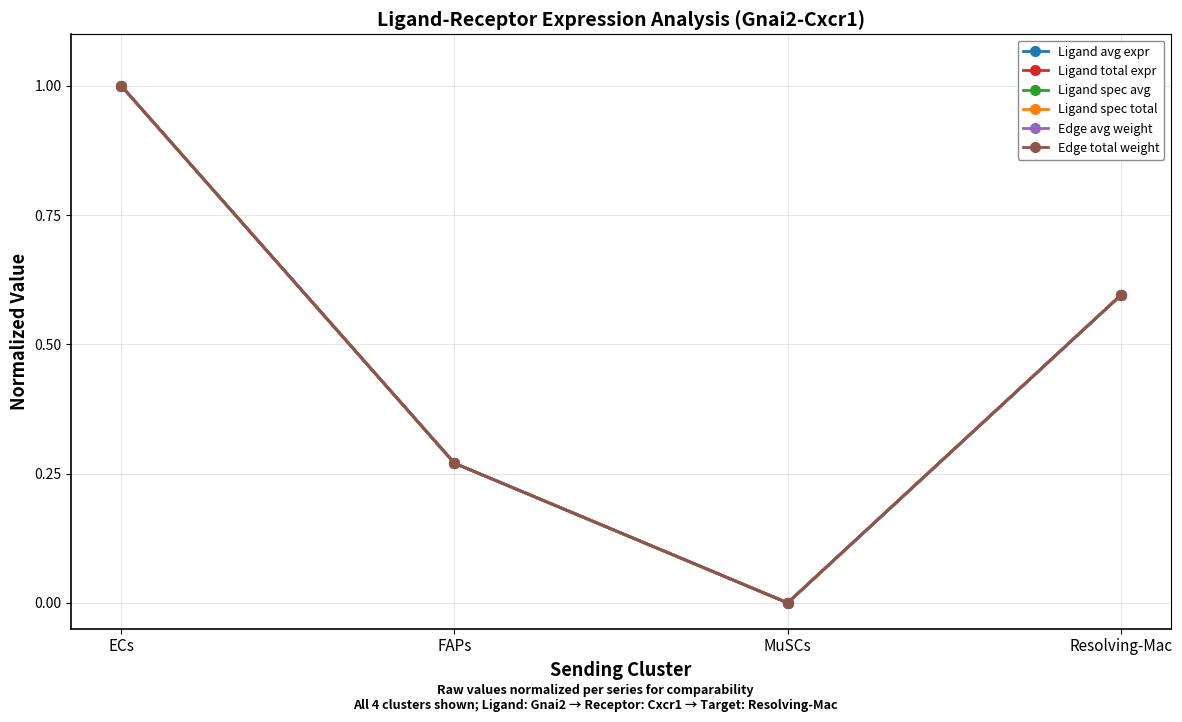

What is the label of the 4th point from the left?

Resolving-Mac